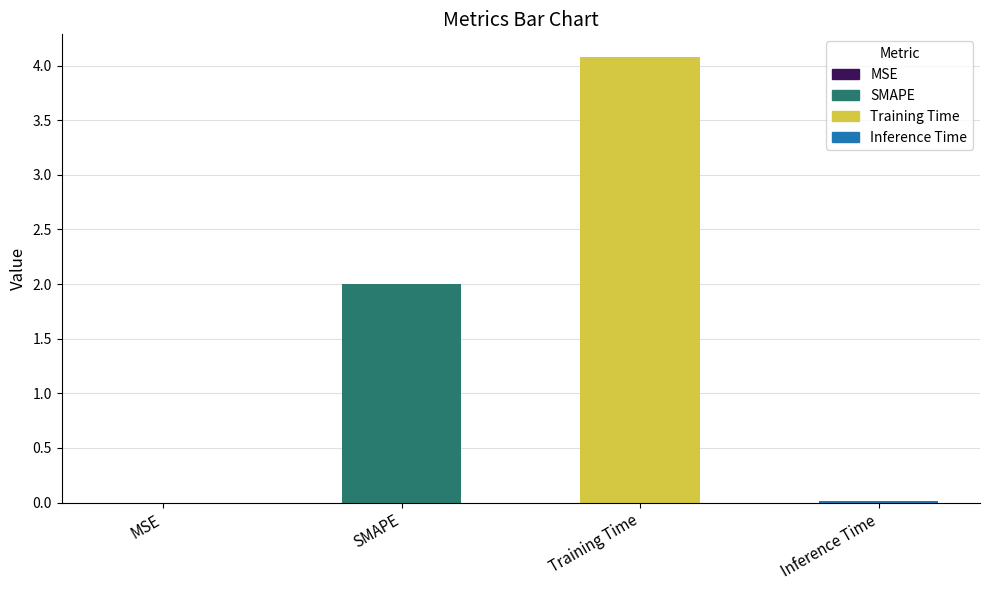

The value at MSE is 0.0. True or false?

True